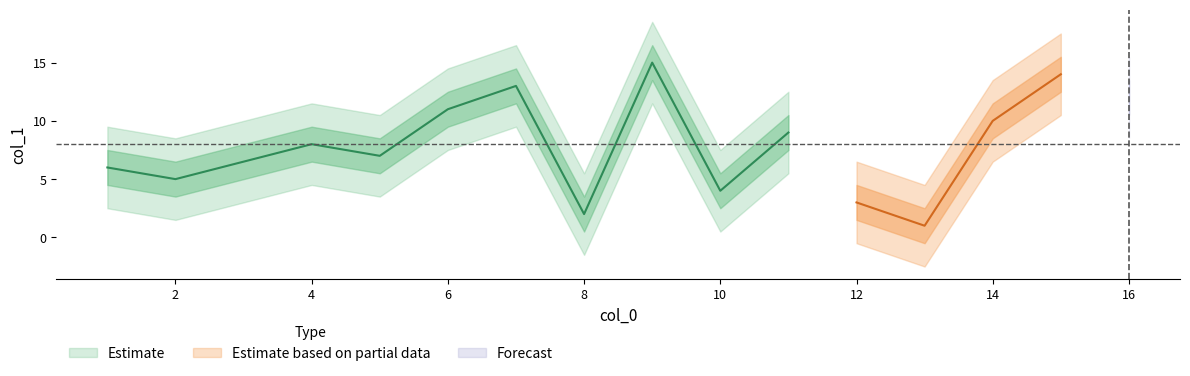

What is the ratio of the value at 10 to the value at 15?

0.3